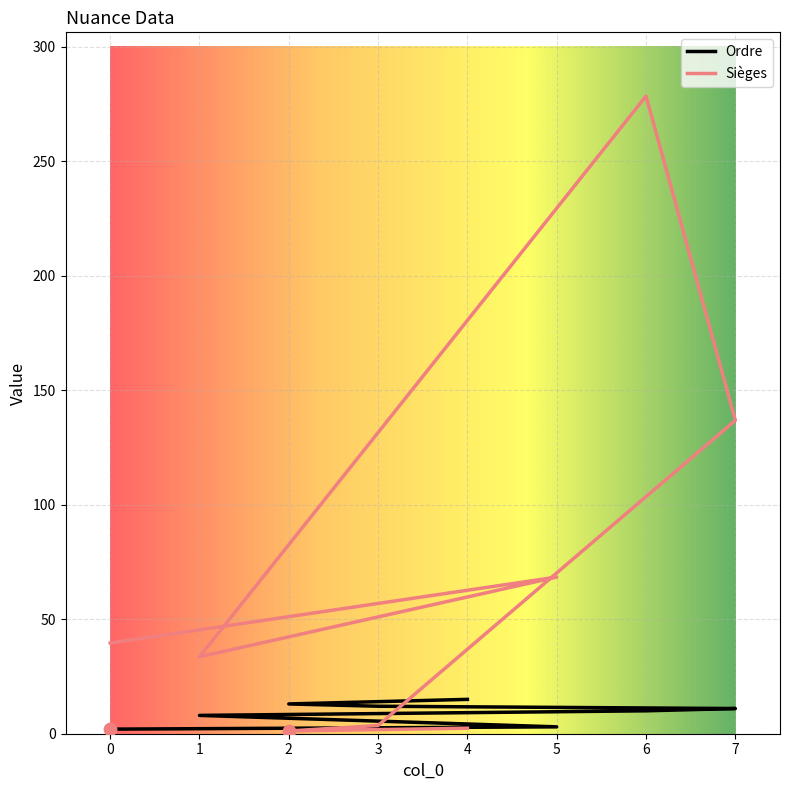

Is the value of Sièges at 5 greater than the value of Ordre at 7?

Yes